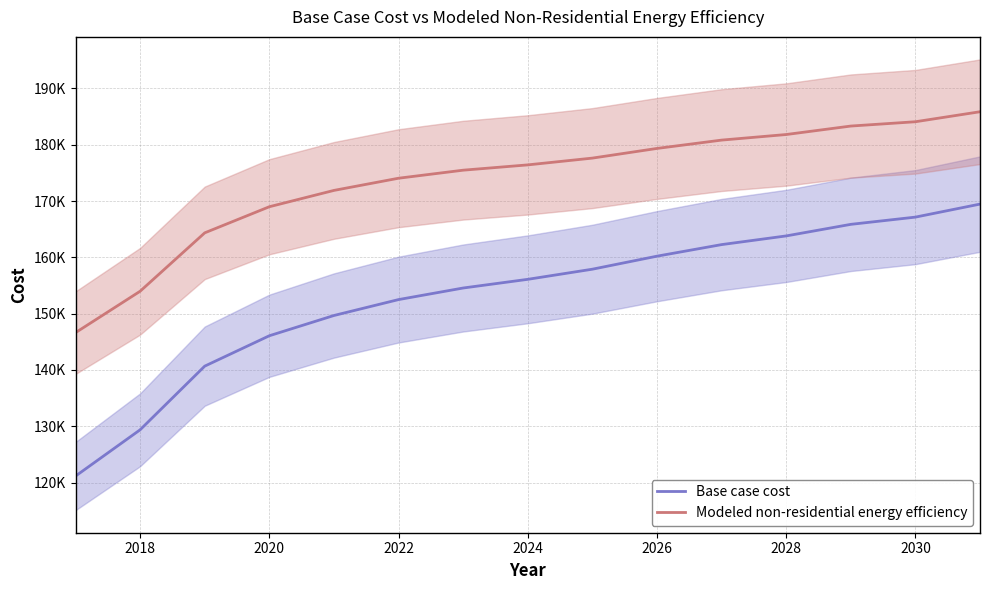

What are all the series names shown in the legend?

Base case cost, Modeled non-residential energy efficiency